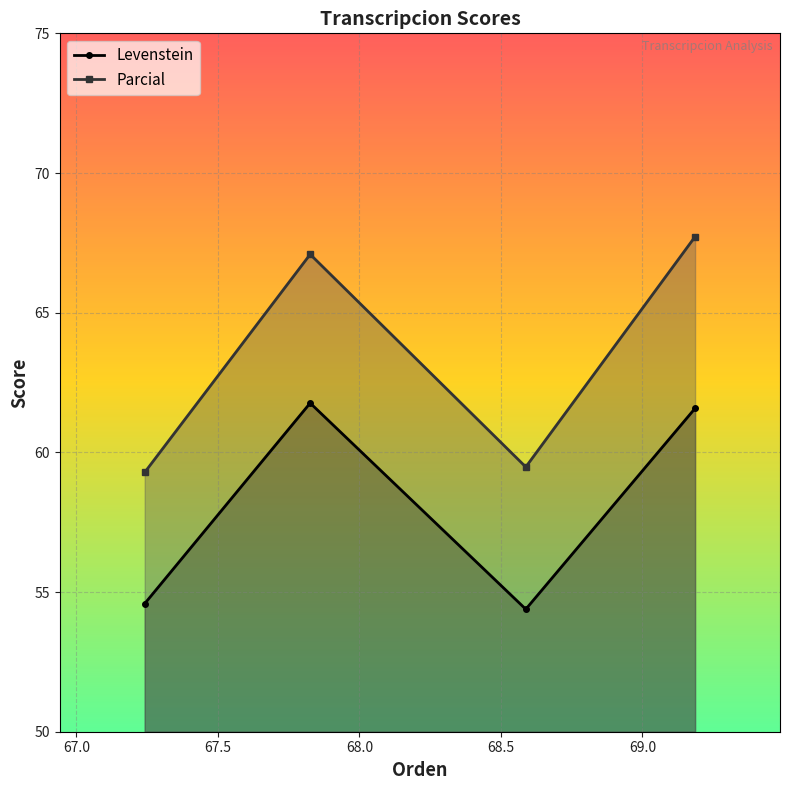

True or false: Parcial and Levenstein cross at least once.

False